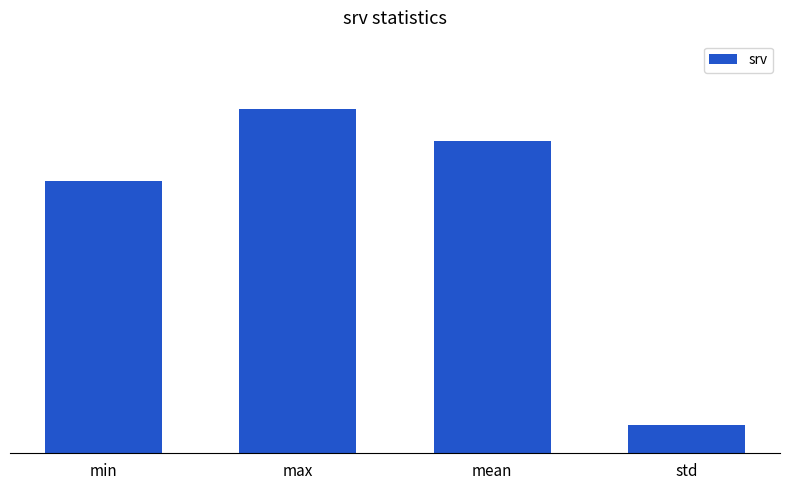

Are the bars horizontal?

No